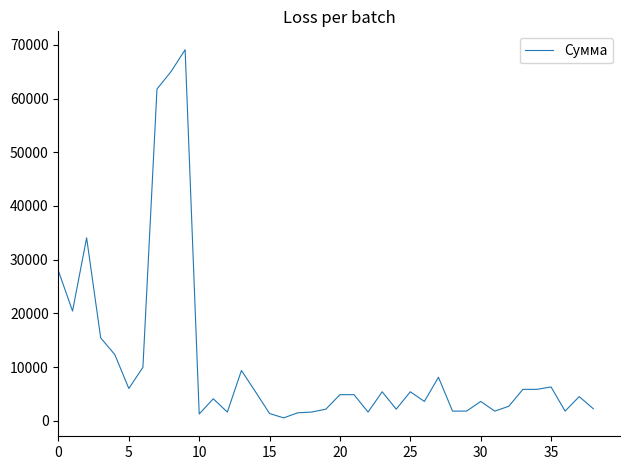

Count the number of data series in this chart.

1